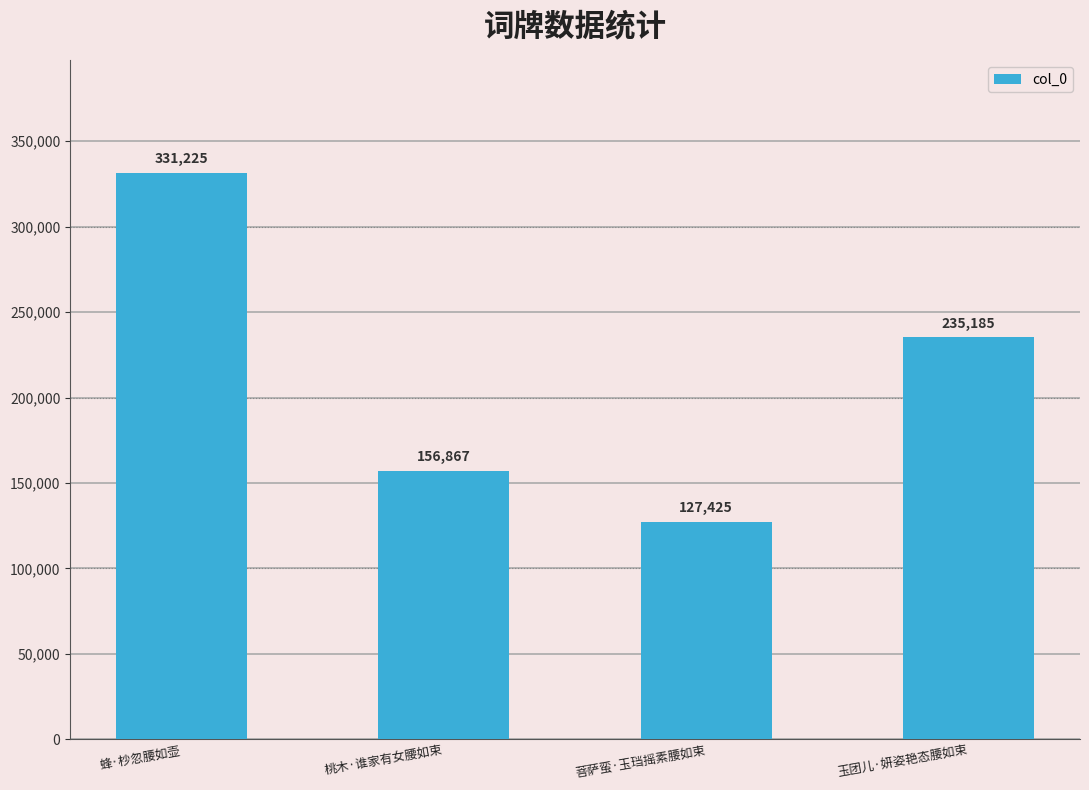

What position from the right is 玉团儿·妍姿艳态腰如束?

1